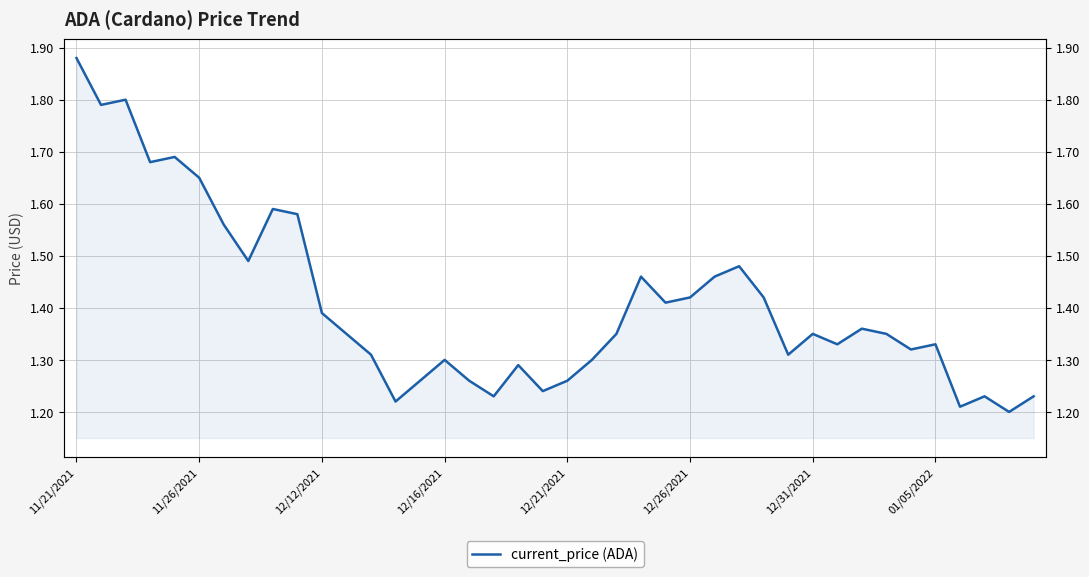

What is the average value?

1.4